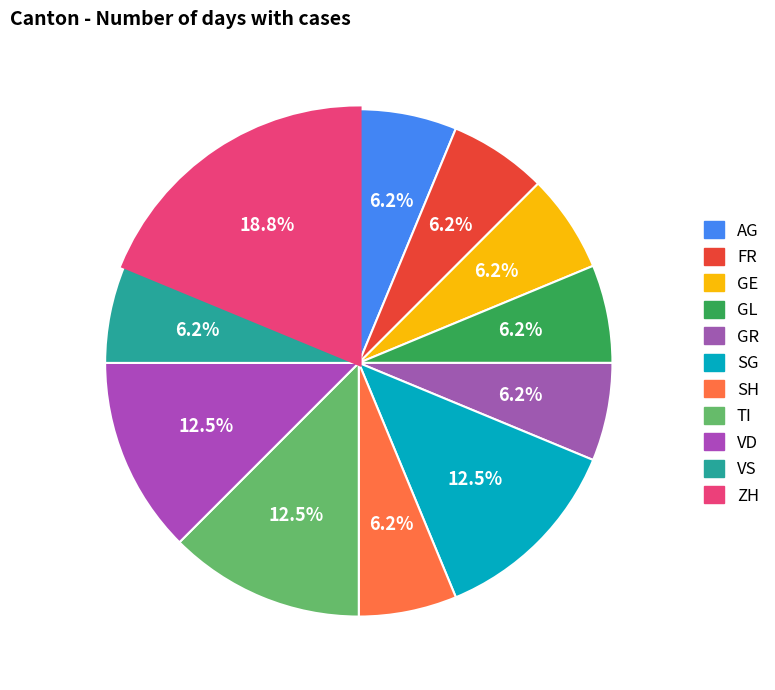

Count the number of slices in the pie.

11